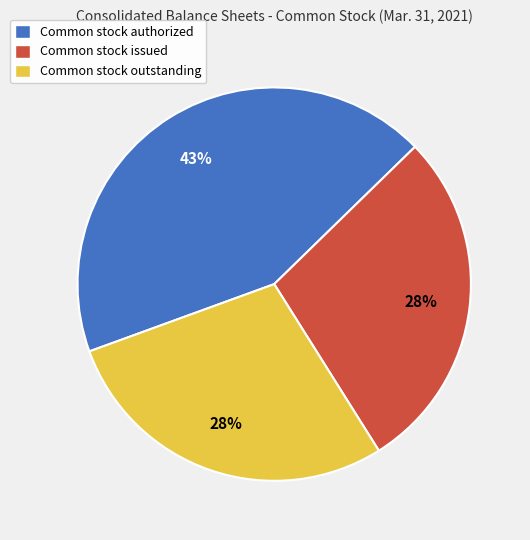

Do Common stock outstanding and Common stock authorized together represent more than half of the pie?

Yes